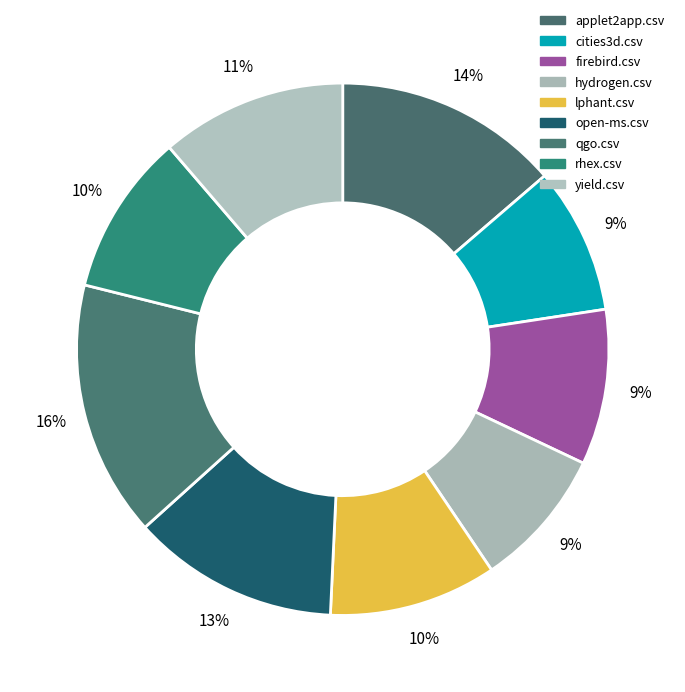

Which category has the biggest portion of the pie?

qgo.csv